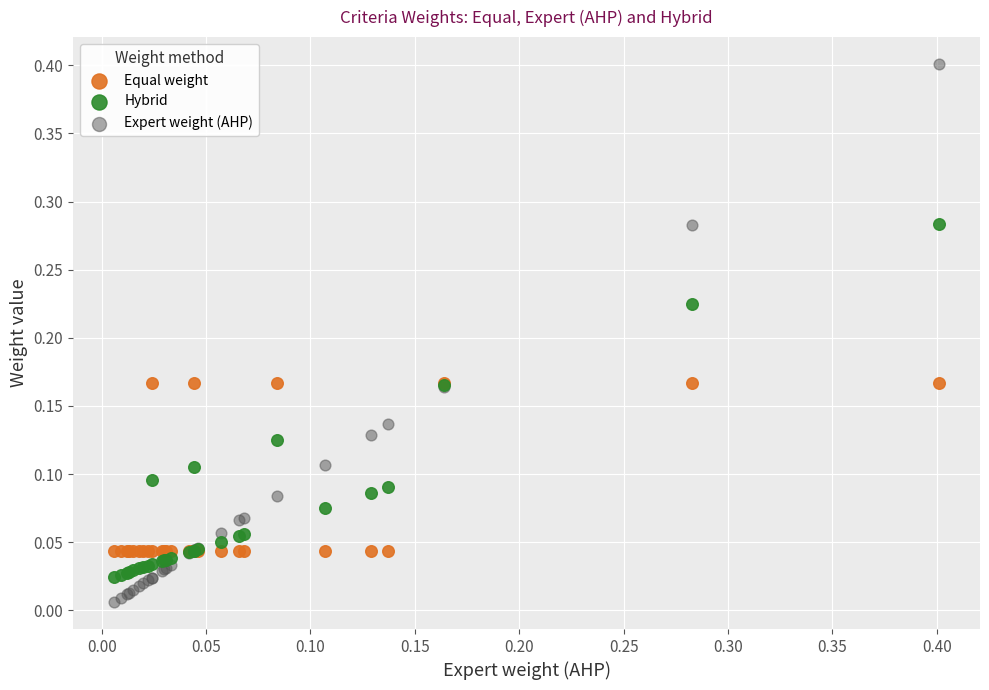

What is the X range (max minus min) for the scatter plot?

0.4